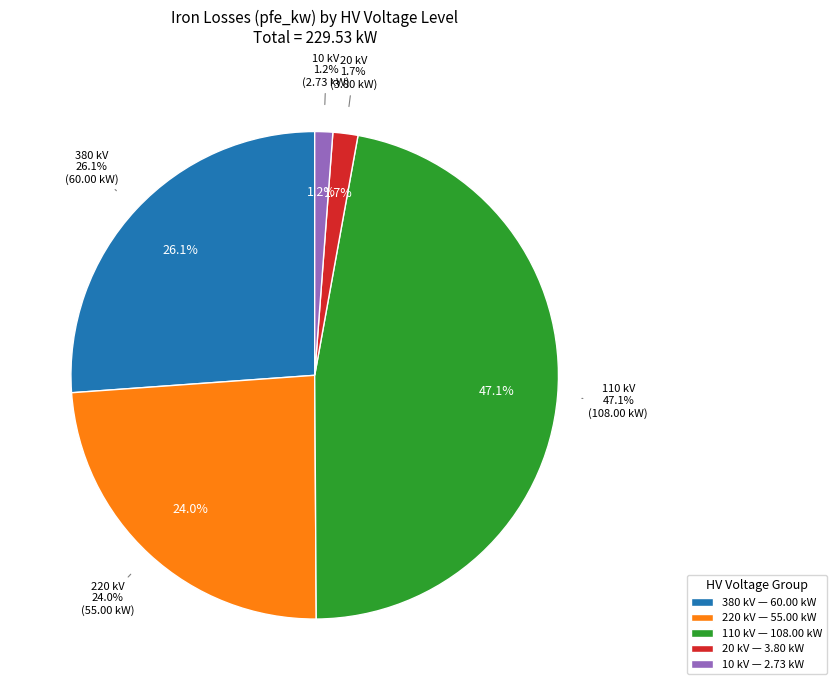

The 20 slice represents 11% of the pie. True or false?

False